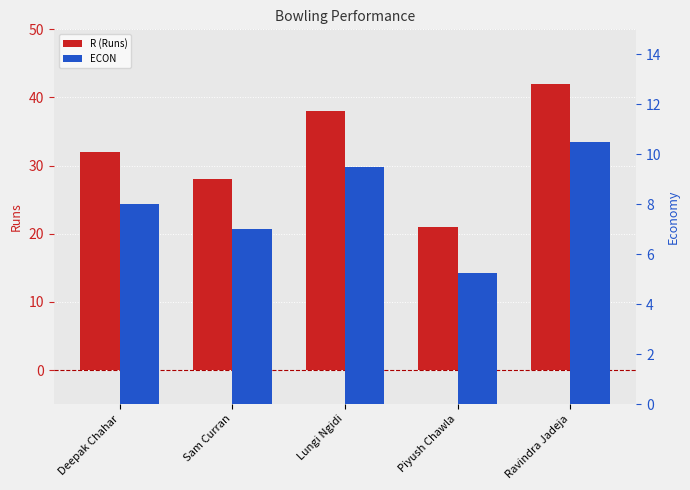

What is the smallest value displayed?

5.2